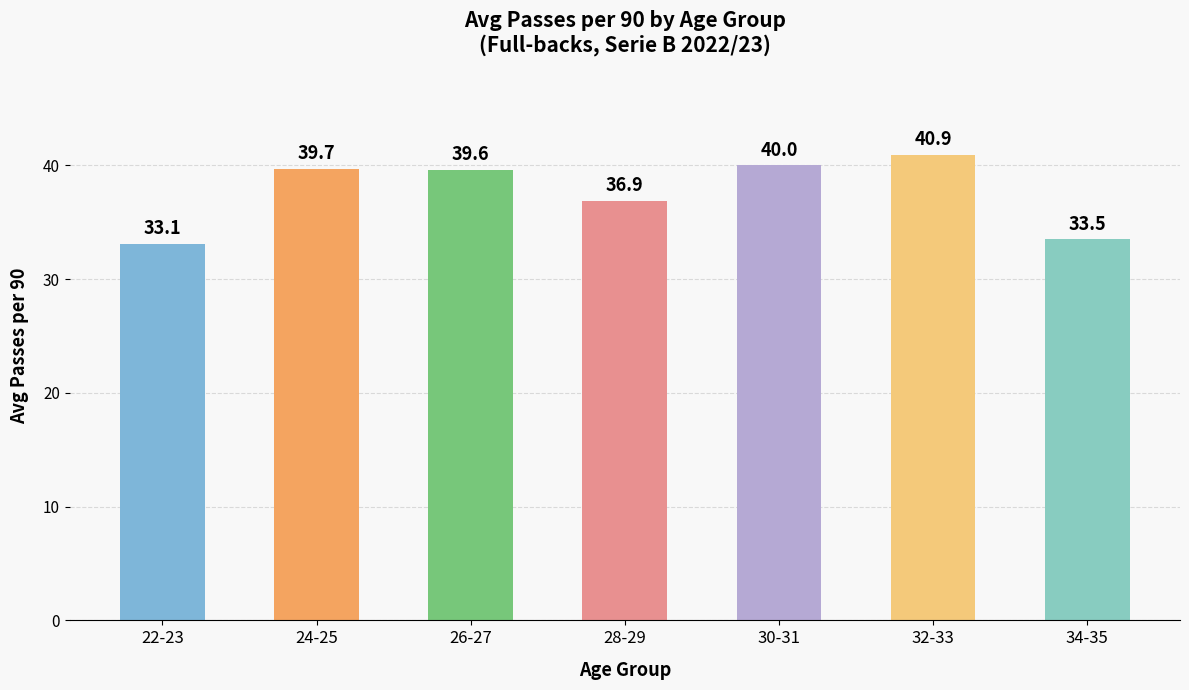

Reading right to left, extract all data points from this chart.

33.5	40.9	40.0	36.9	39.6	39.7	33.1